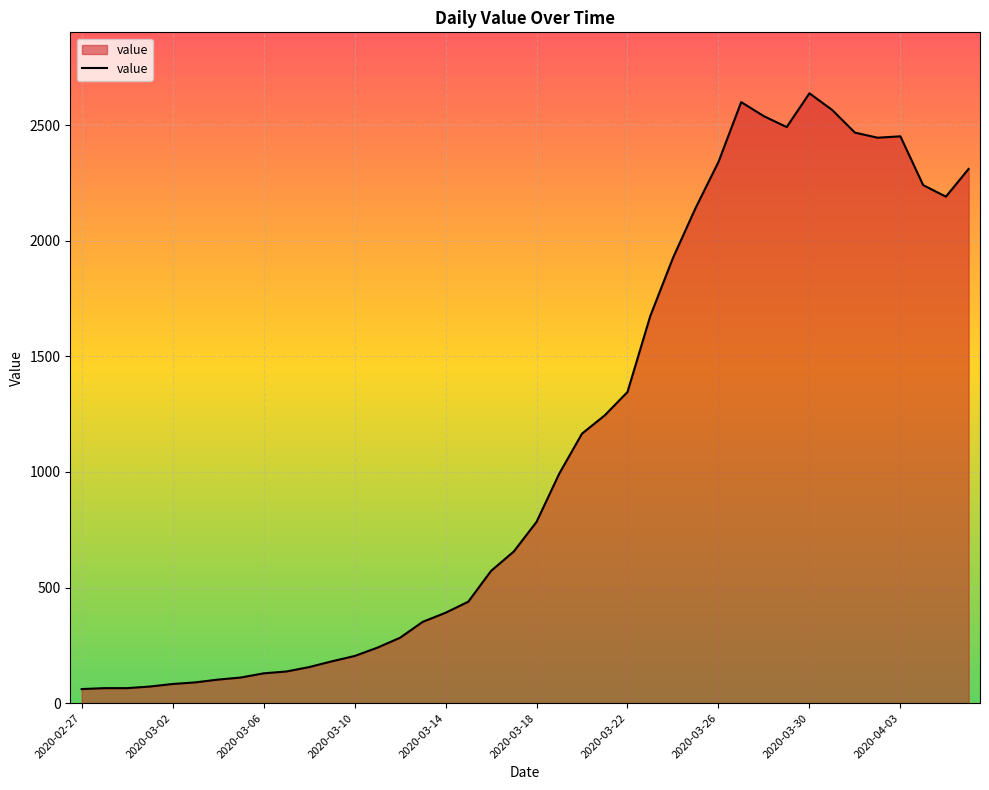

Count the number of categories in the chart.

40